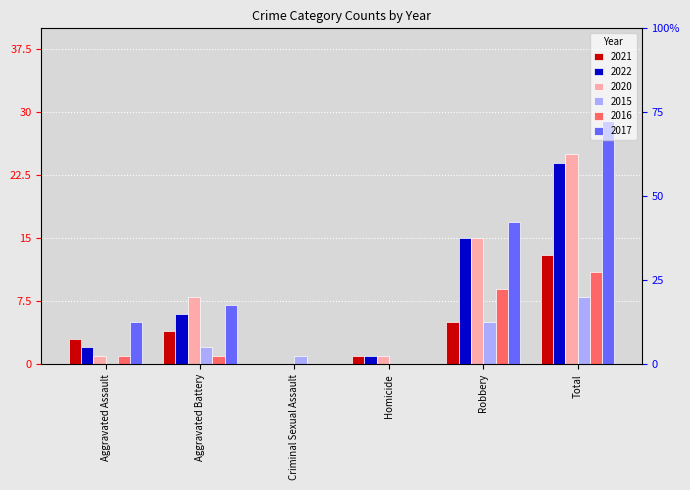

True or false: 2016 has a value of 7 at Total.

False